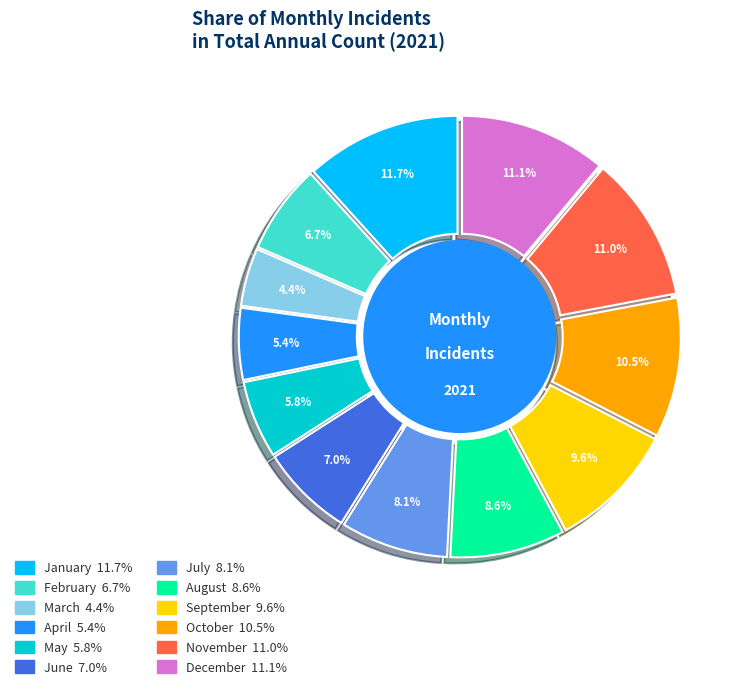

Does January account for over 50% of the chart?

No